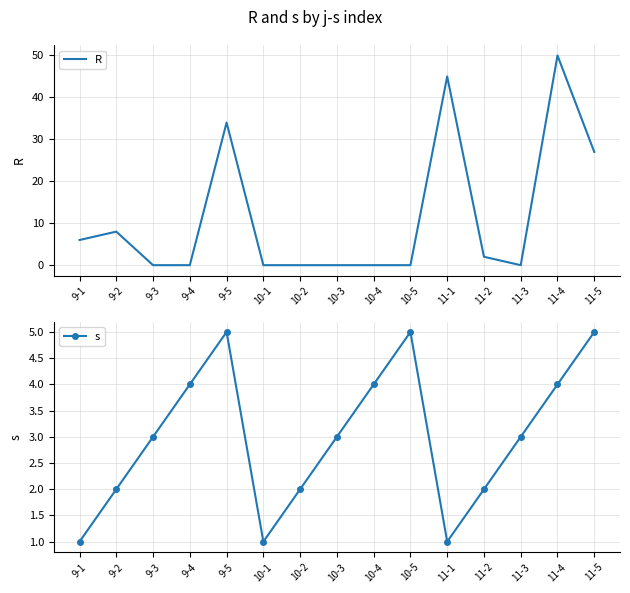

List the series in order of their peak value, lowest first.

s, R